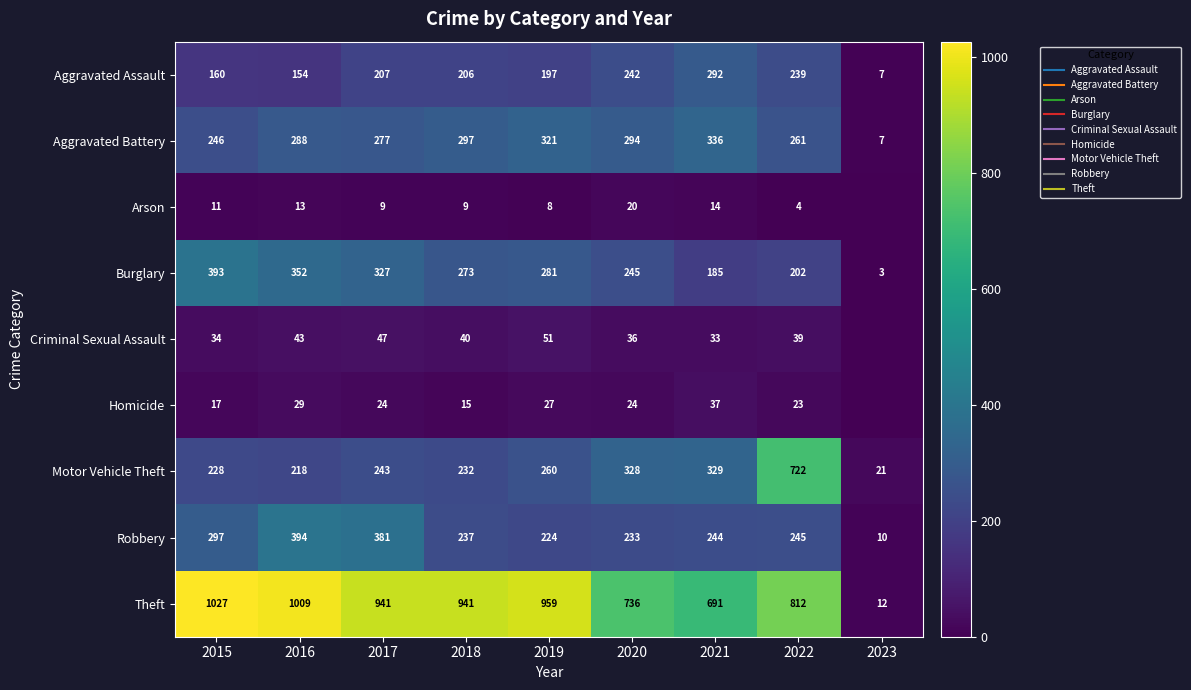

Rank the series at 2021 from highest to lowest value.

Theft, Aggravated Battery, Motor Vehicle Theft, Aggravated Assault, Robbery, Burglary, Homicide, Criminal Sexual Assault, Arson